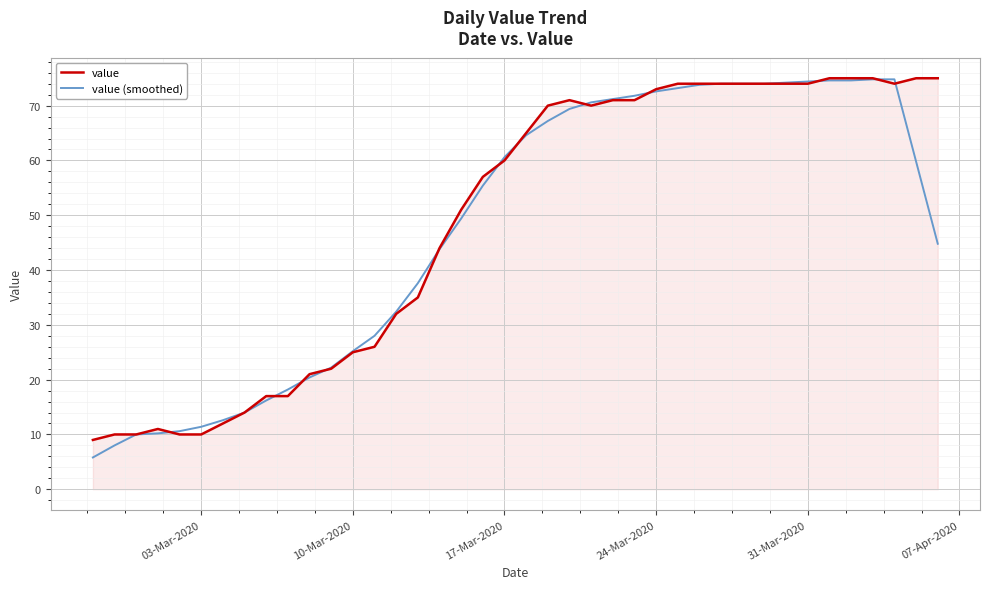

What is the greatest value displayed?

75.0